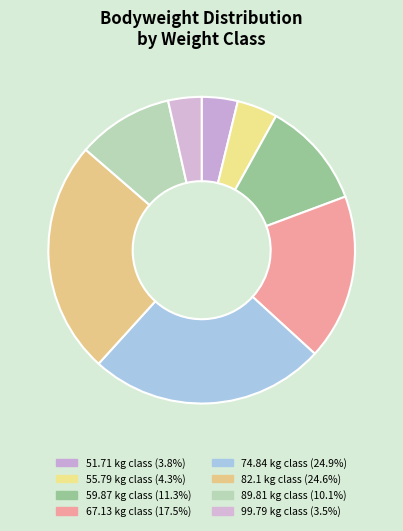

How many segments does this pie chart have?

8